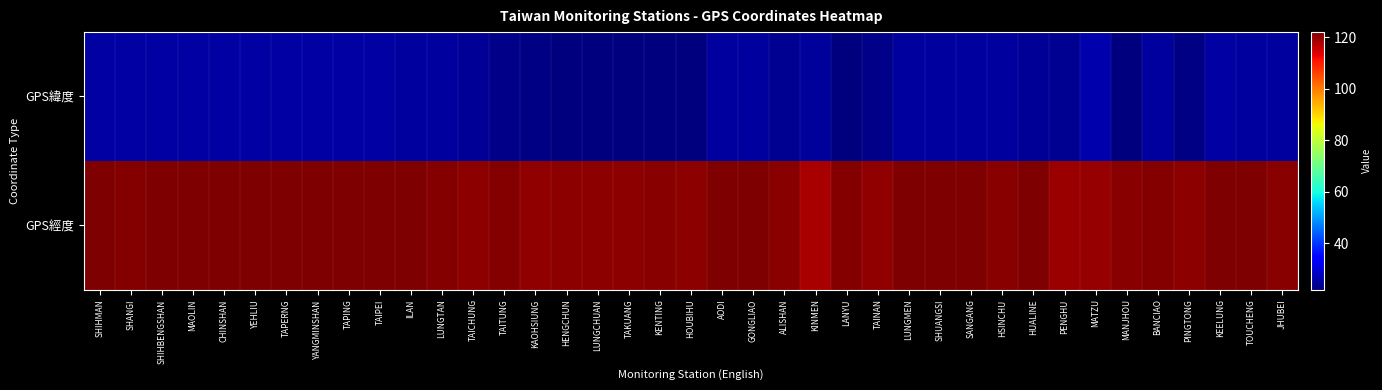

At which category is the sum across all series the highest?

AODI